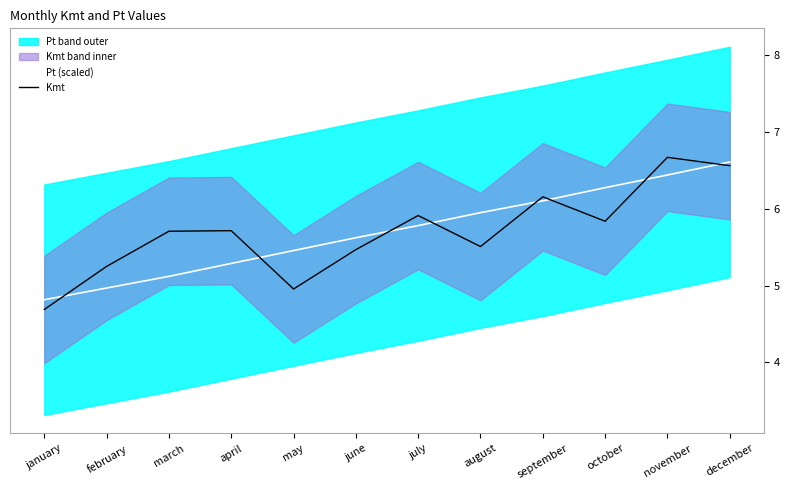

What is the difference between the maximum and second lowest values in the Kmt series?

1.7